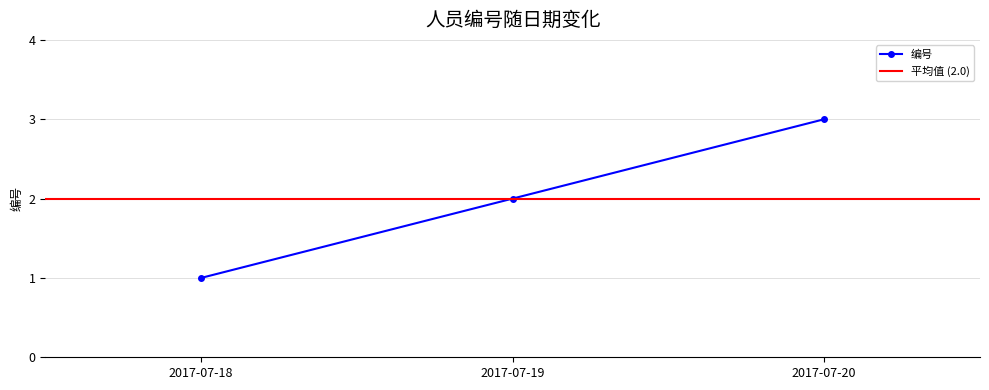

How many data points are less than 2?

1